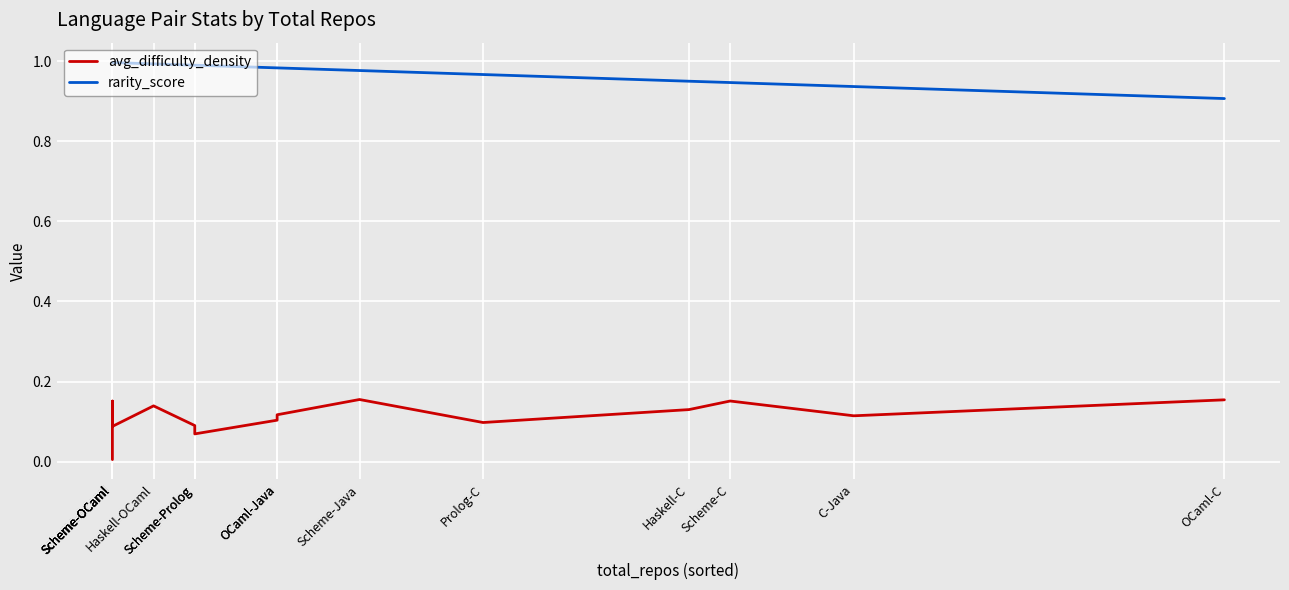

At which category is the sum across all series the highest?

Scheme-OCaml